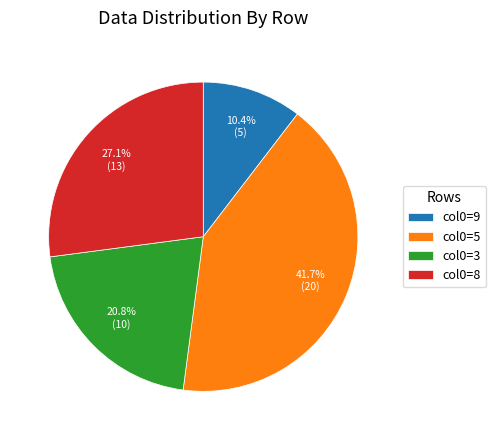

To the nearest percent, what is the difference between the largest and smallest slice percentages?

31%